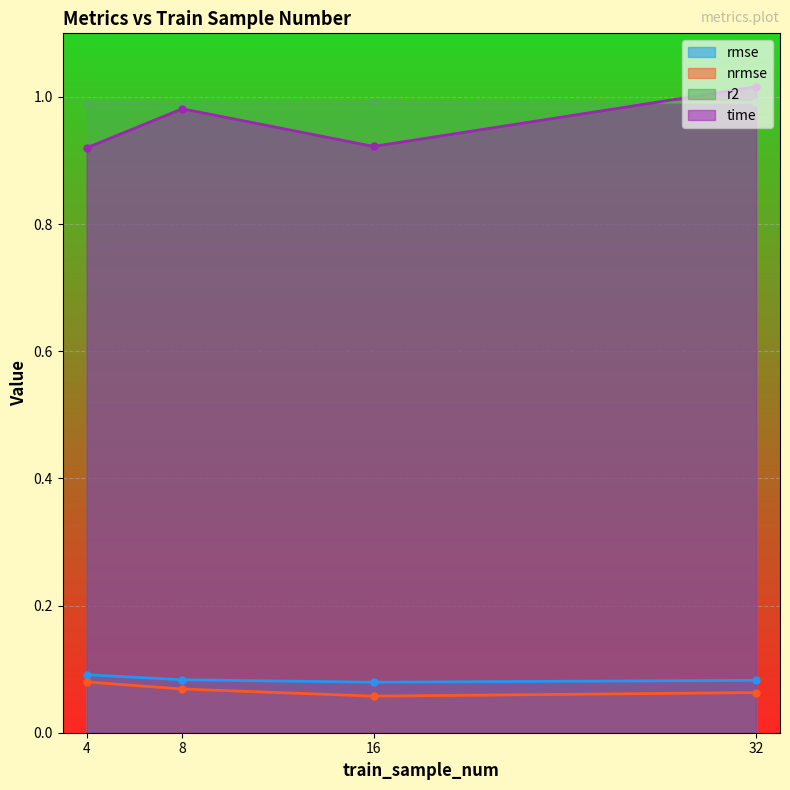

What is the value of the nrmse point at the 1st from the left?

0.1